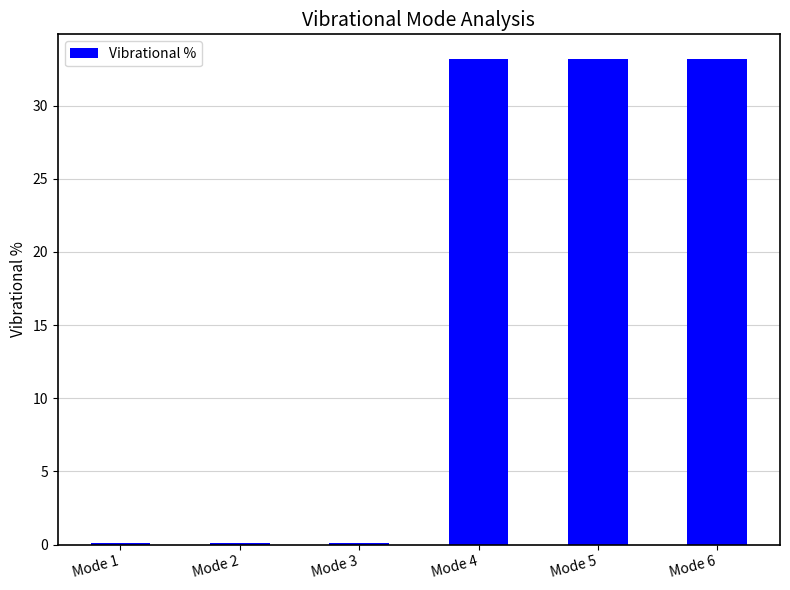

What is the greatest value displayed?

33.2